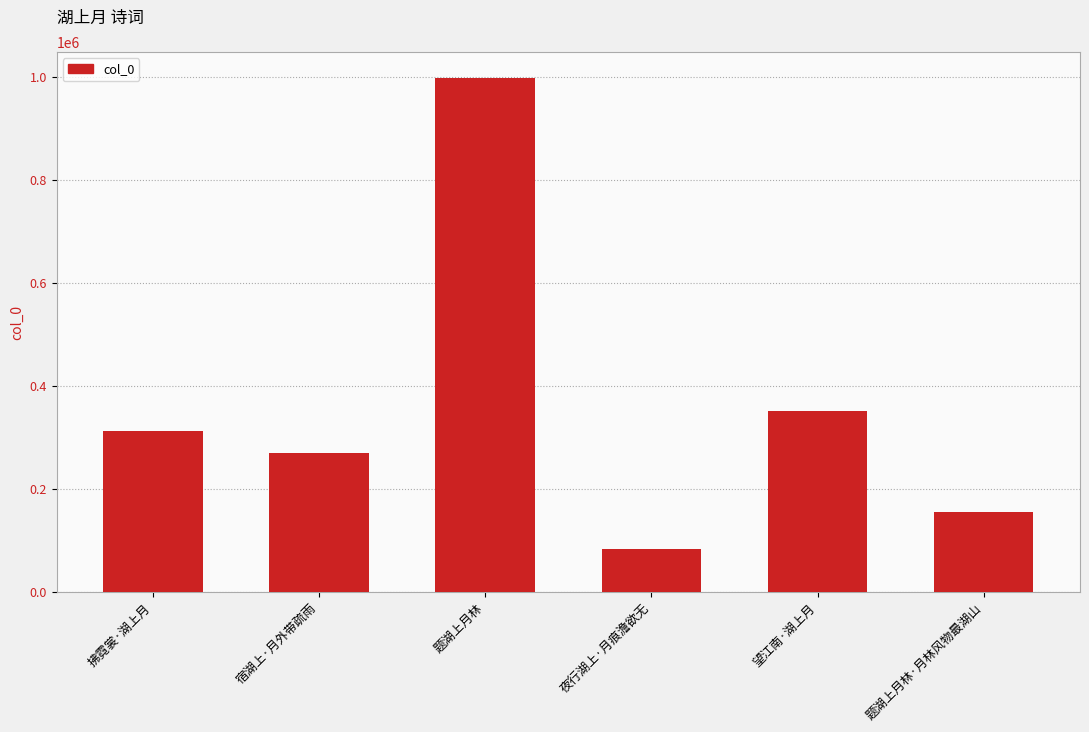

List the labels in order of value, largest first.

题湖上月林, 望江南·湖上月, 拂霓裳·湖上月, 宿湖上·月外带疏雨, 题湖上月林·月林风物最湖山, 夜行湖上·月痕澹欲无